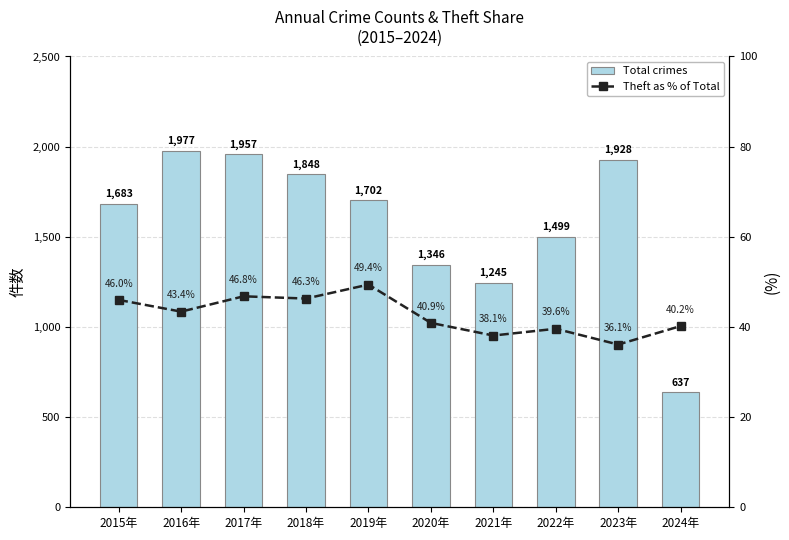

The Theft % series shows 10.3 at 2015年. True or false?

False